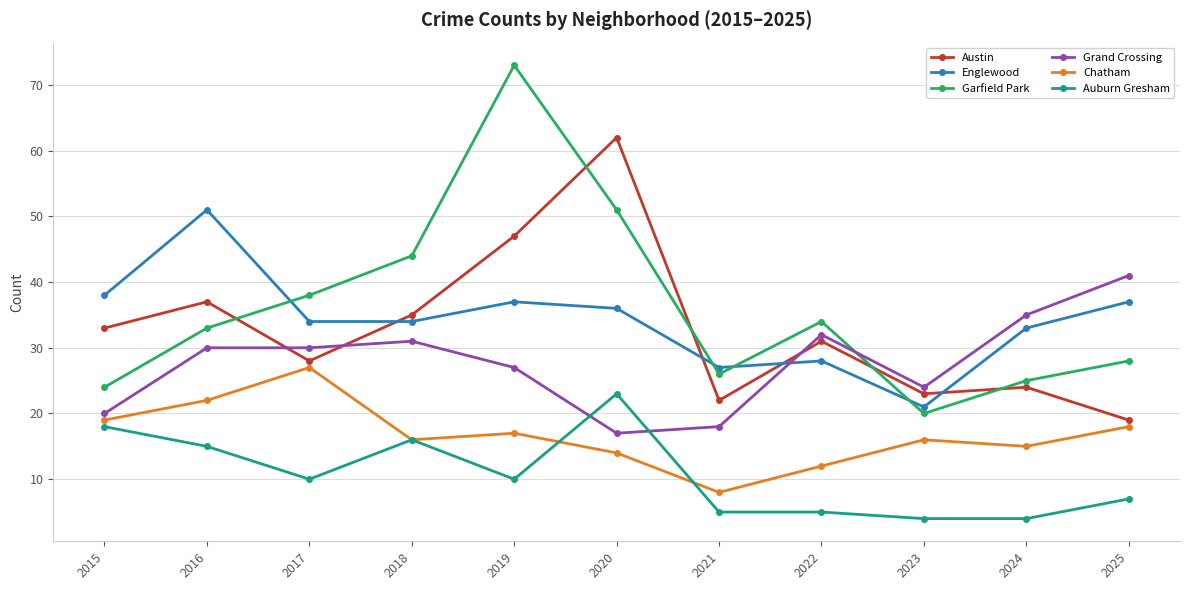

Read the Auburn Gresham value at 2023.

4